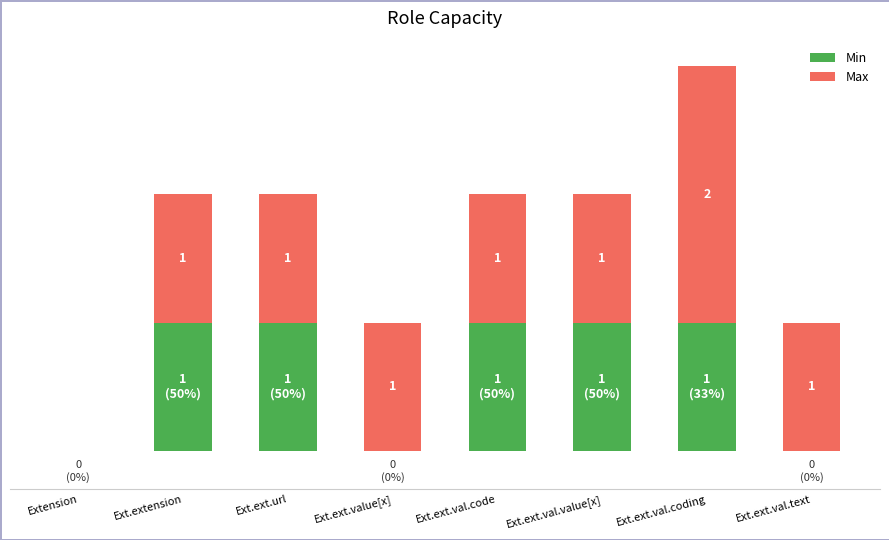

Rank the series at Ext.ext.val.value[x] from highest to lowest value.

Min, Max